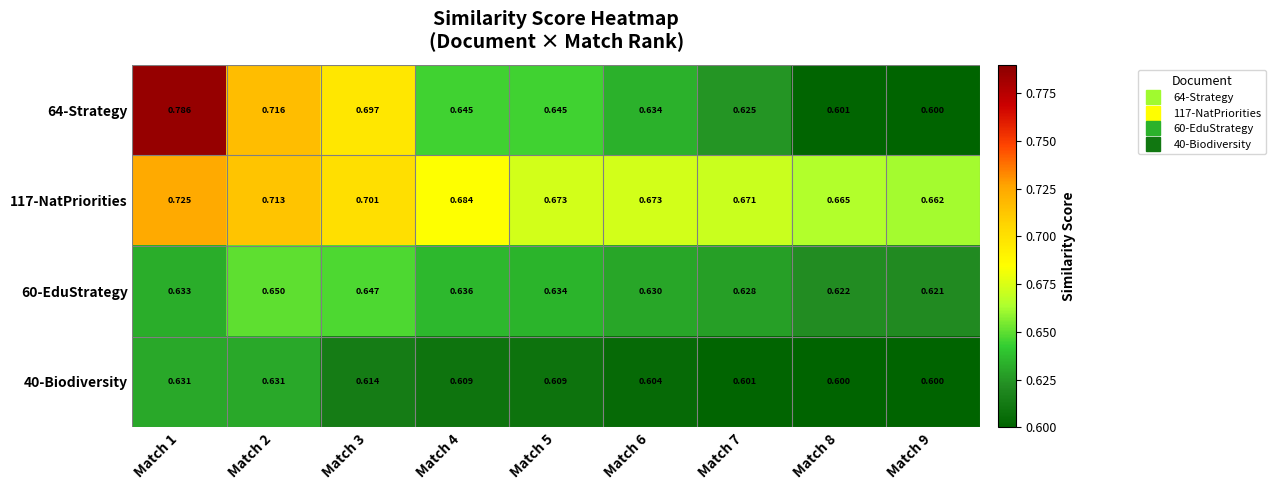

At Match 2, list the series in order from smallest to largest.

40-Biodiversity, 60-EduStrategy, 117-NatPriorities, 64-Strategy